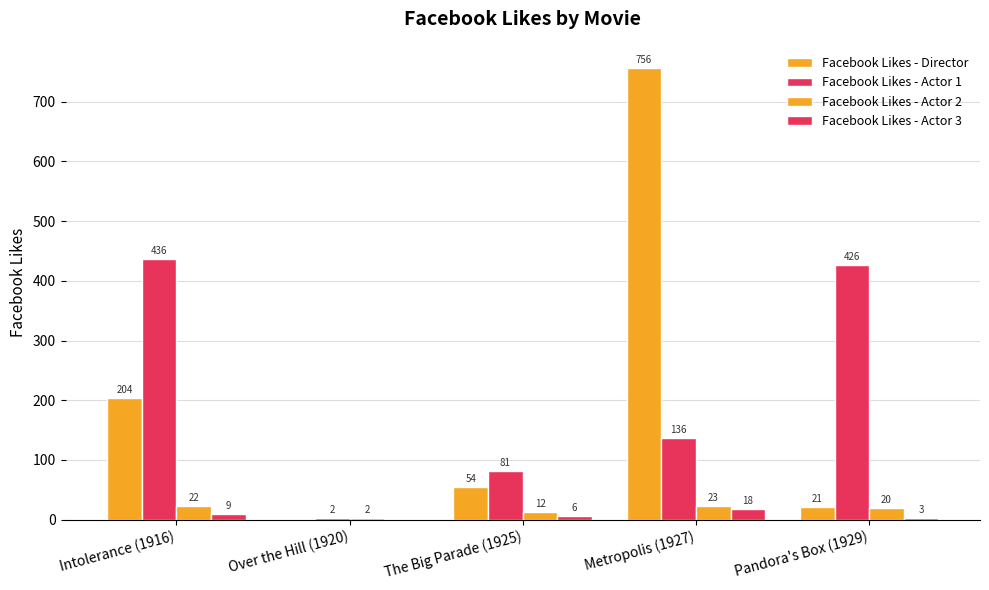

Read the Facebook Likes - Director value at The Big Parade (1925).

54